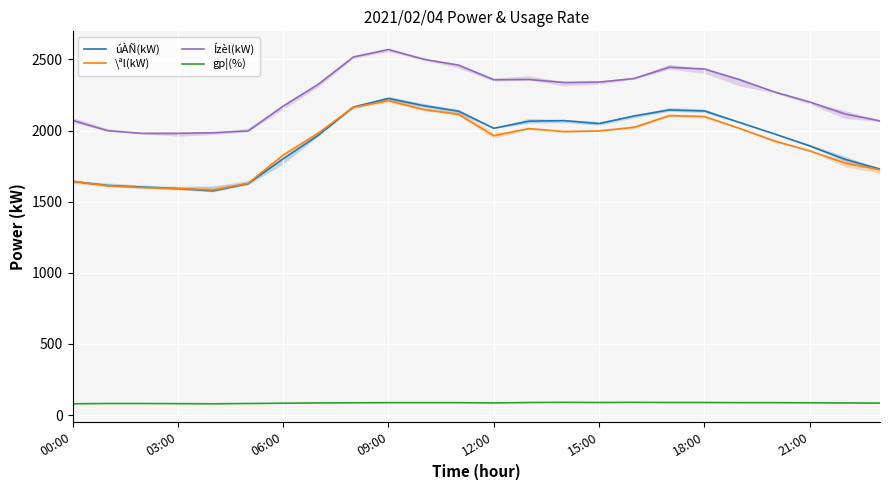

Does the chart display data point markers on the line(s)?

No